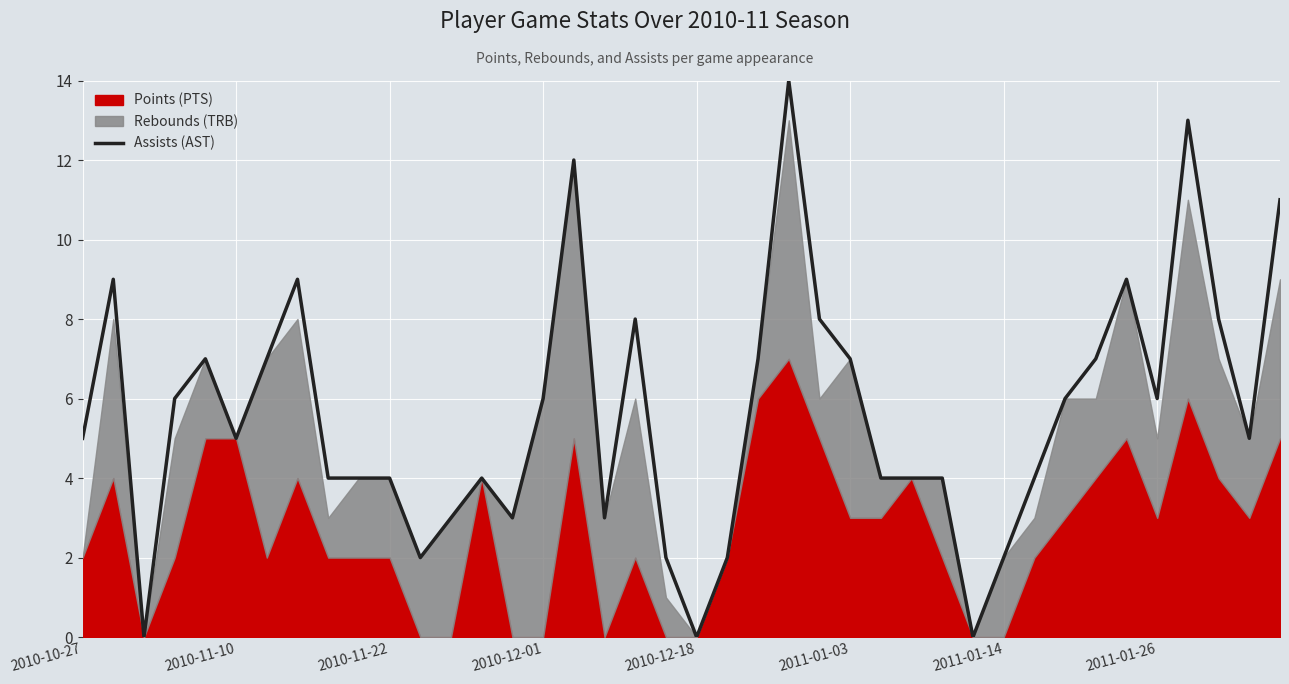

Reading right to left, extract all data points from this chart.

11	5	8	13	6	9	7	6	4	2	0	4	4	4	7	8	14	7	2	0	2	8	3	12	6	3	4	3	2	4	4	4	9	7	5	7	6	0	9	5